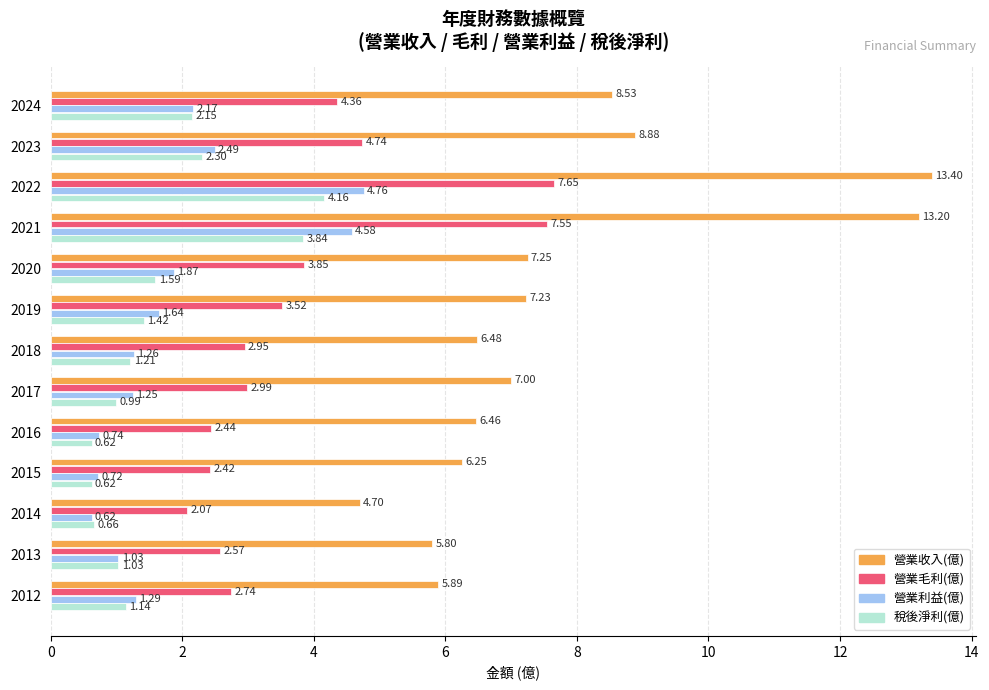

What is the sum of all 營業毛利(億) values?

49.9